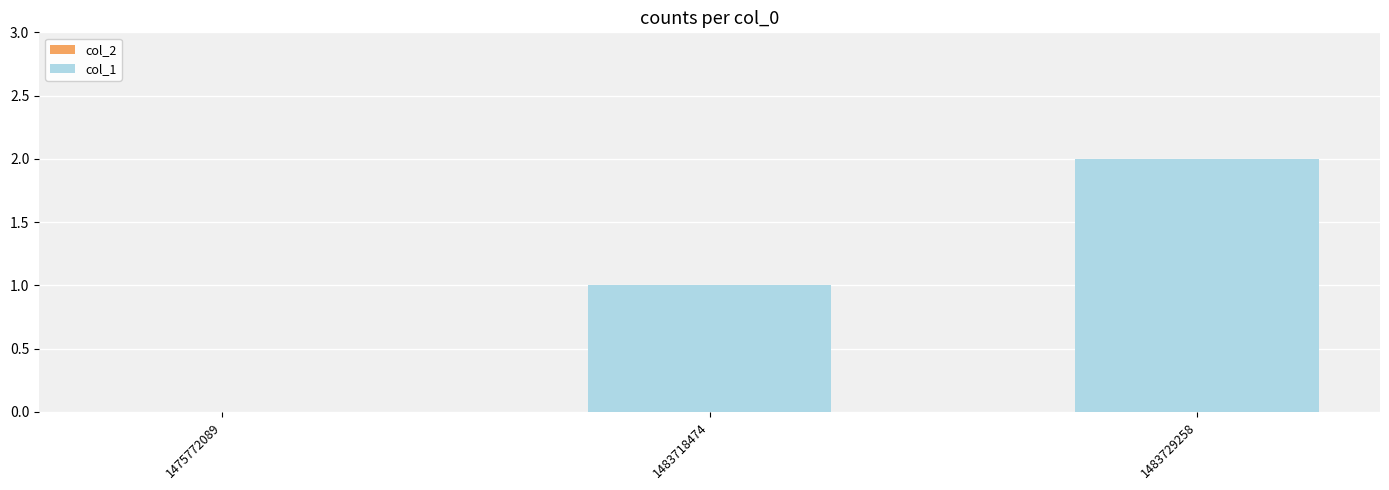

What is the change in value from 1483718474 to 1483729258?

+1